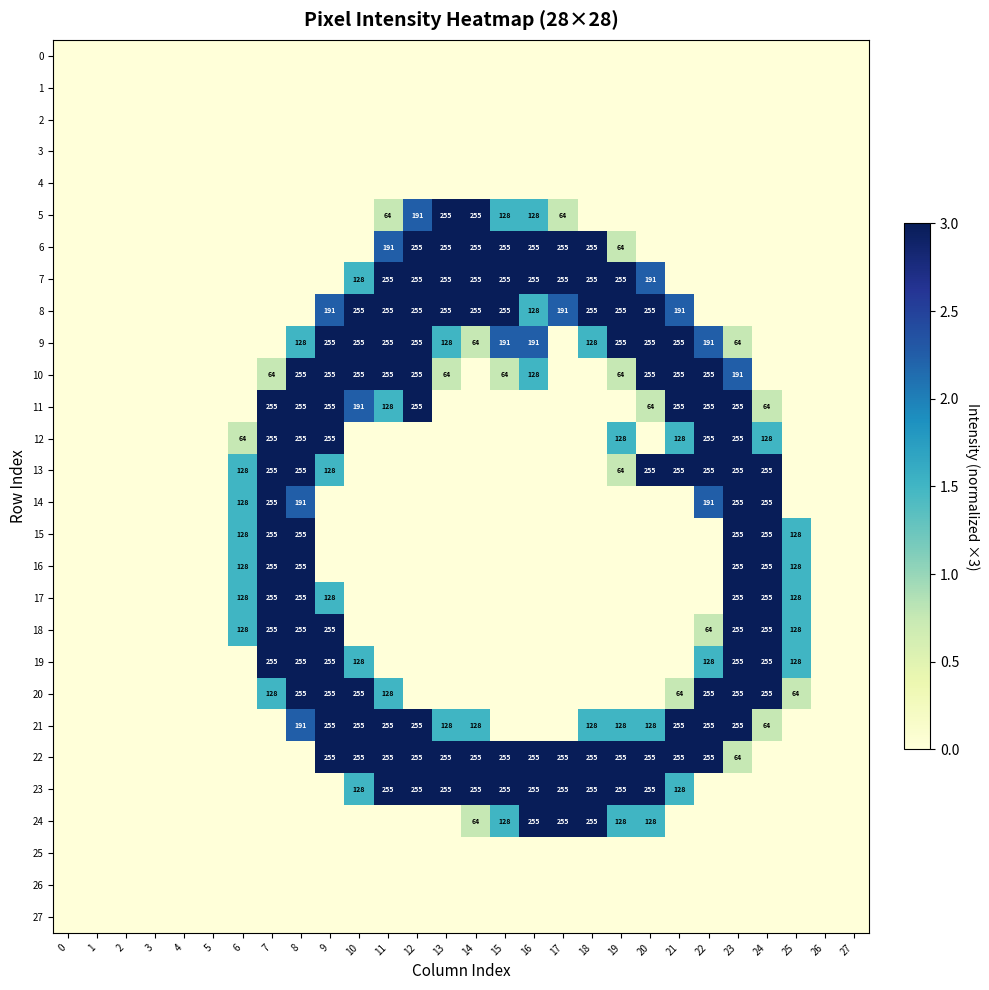

Count the number of data series in this chart.

28